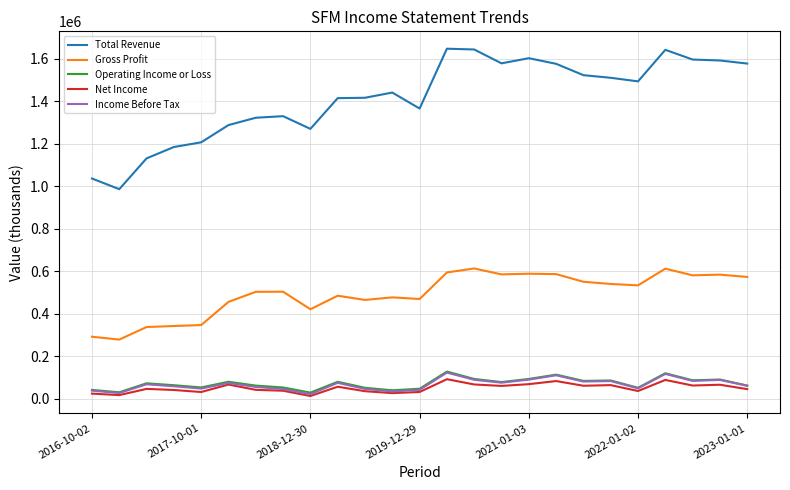

Which series has the largest total across all categories?

Total Revenue